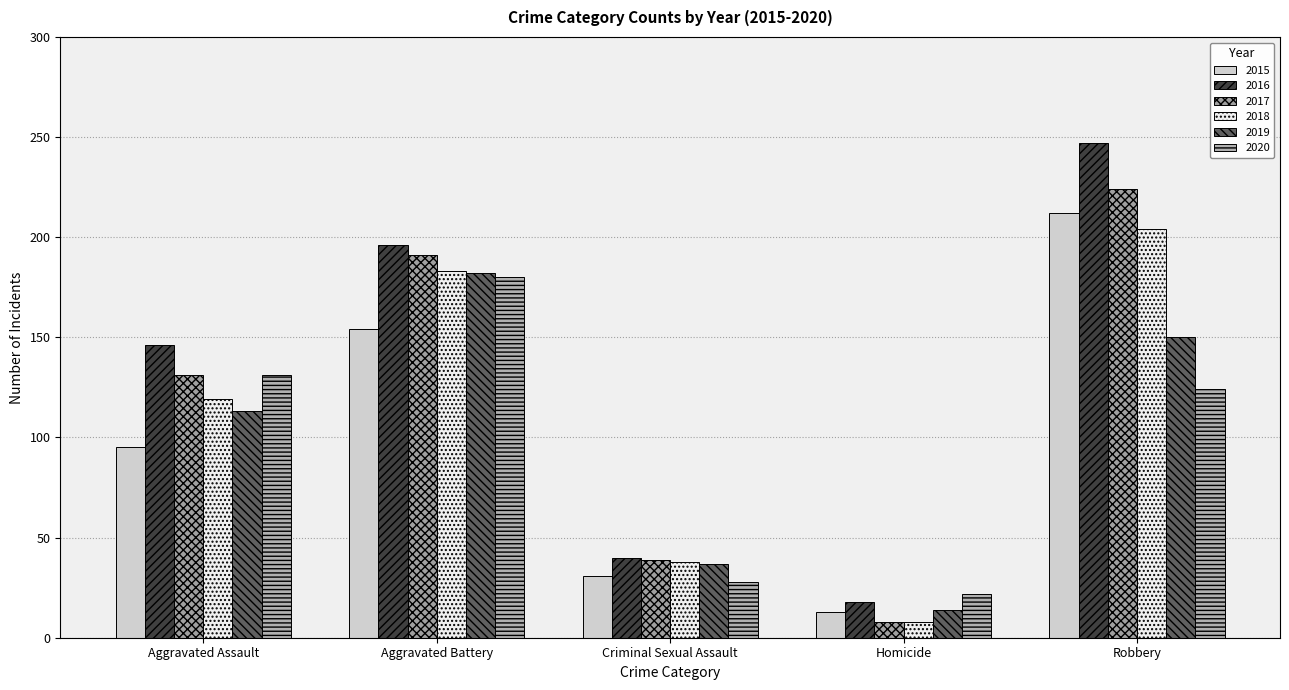

How many bars are there in each group?

6